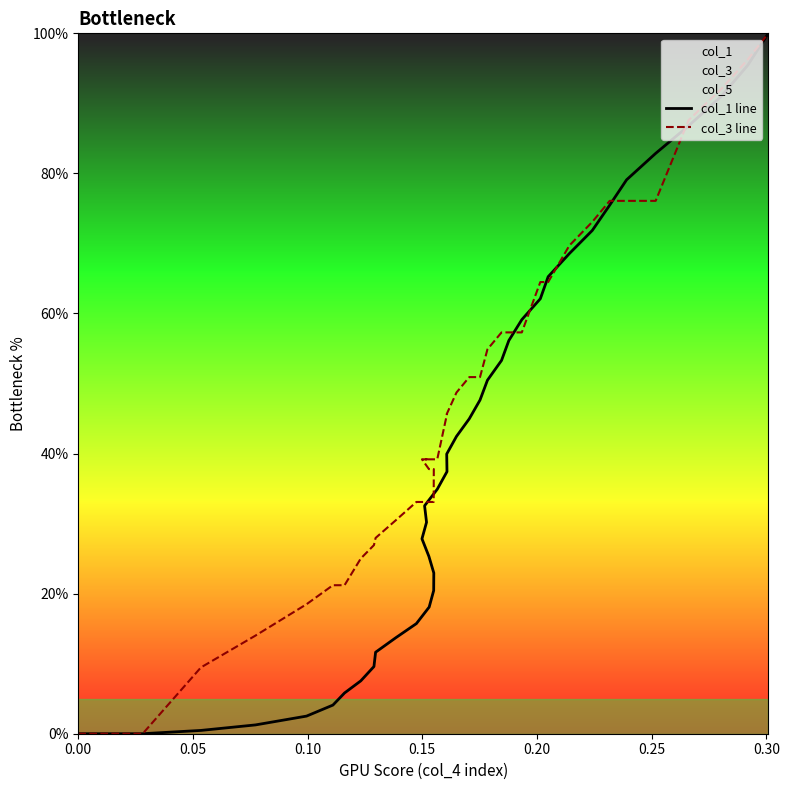

At how many categories does at least one series exceed 50?

17